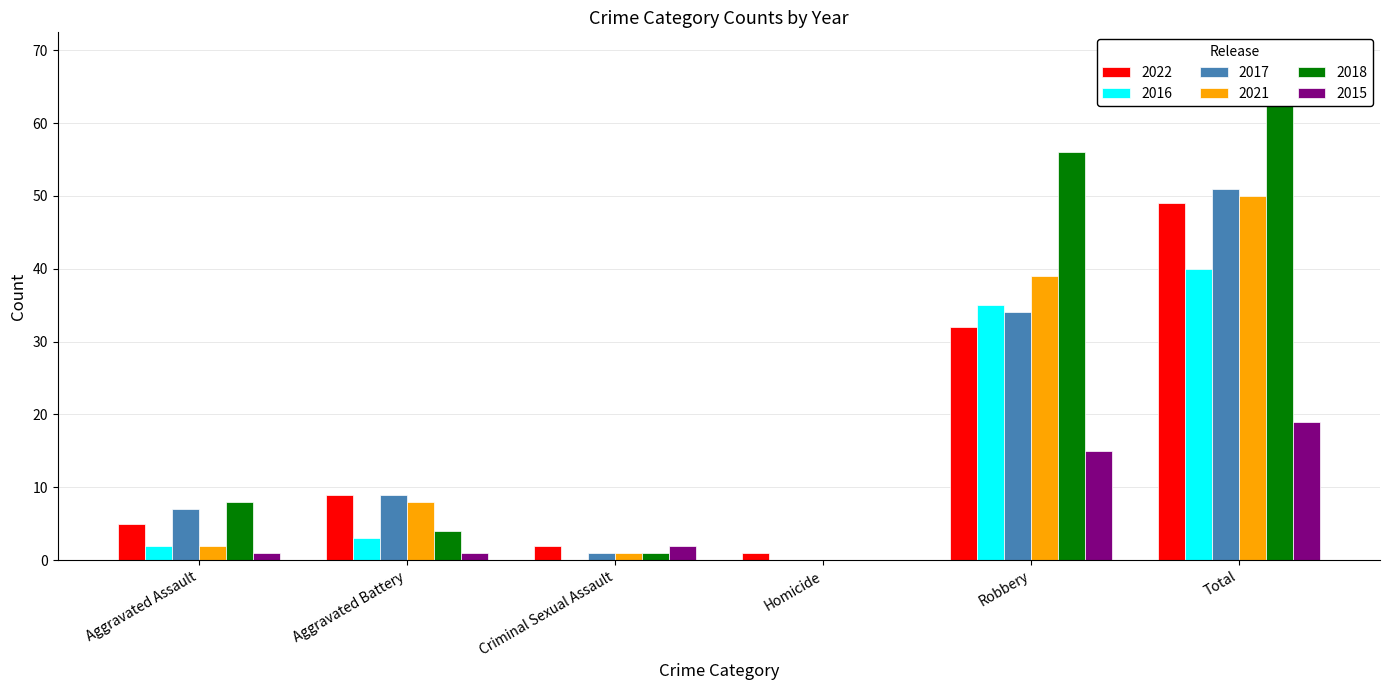

Between Aggravated Battery and Homicide, which is larger?

Aggravated Battery